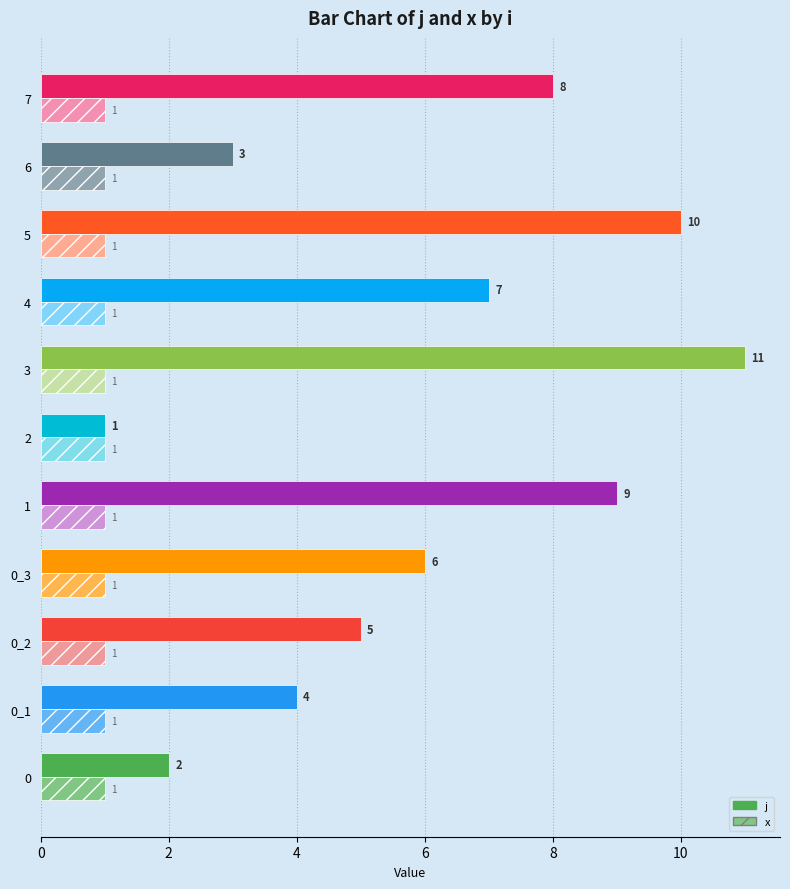

What is the greatest value displayed?

11